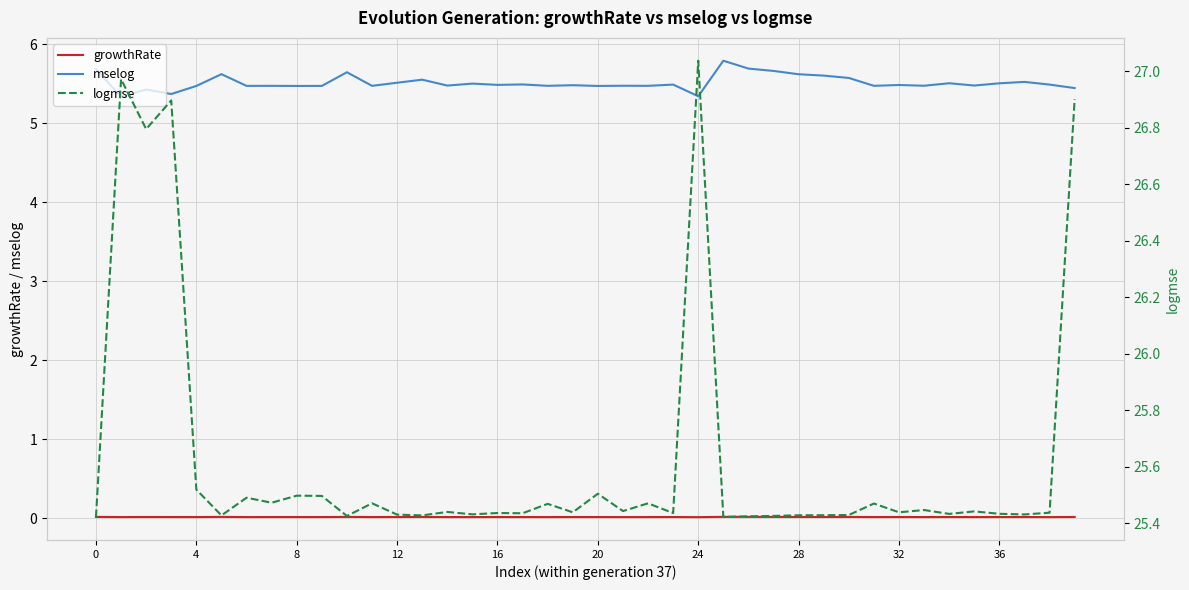

Which series has the widest spread of values?

logmse